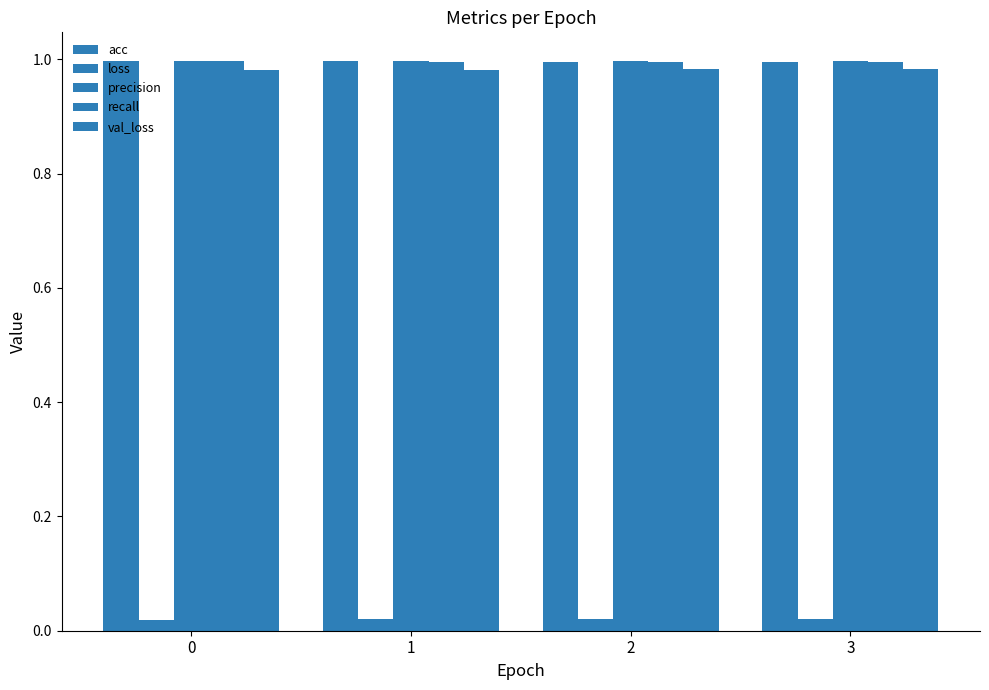

How many bars are there in total?

20